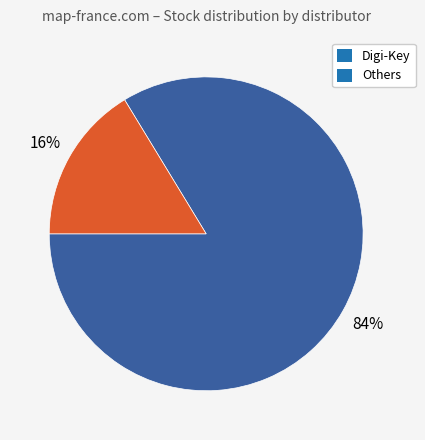

Is there a majority slice in this chart?

Yes